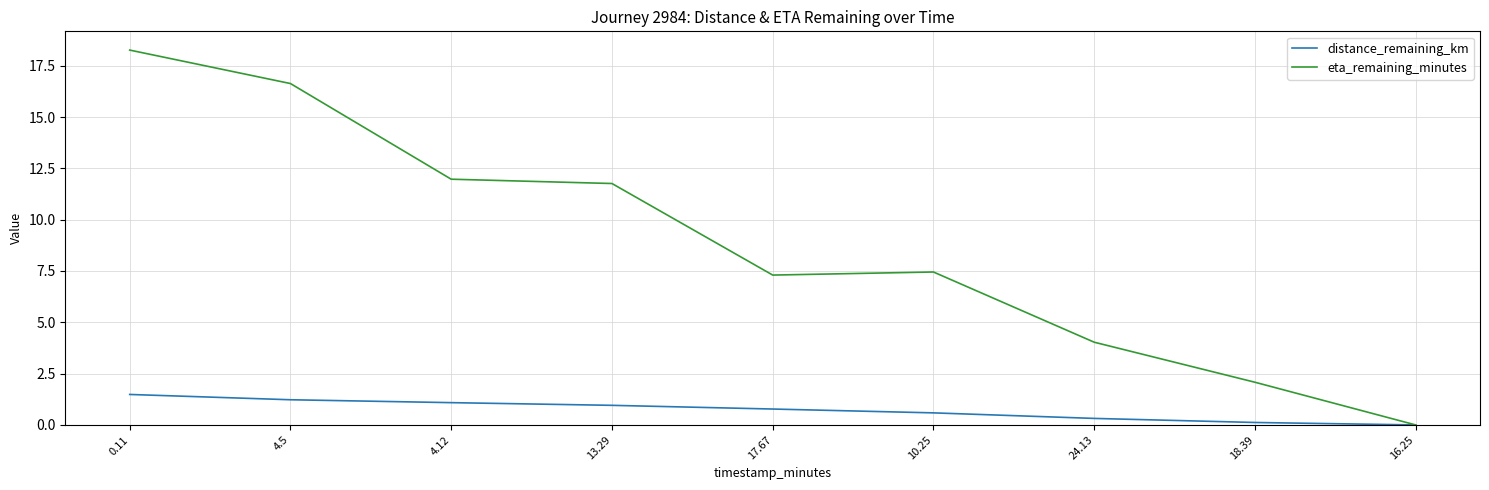

Reading left to right, list all the values displayed in this chart.

distance_remaining_km: 1.5	1.2	1.1	1.0	0.8	0.6	0.3	0.1	0.0
eta_remaining_minutes: 18.3	16.6	12.0	11.8	7.3	7.5	4.0	2.1	0.0